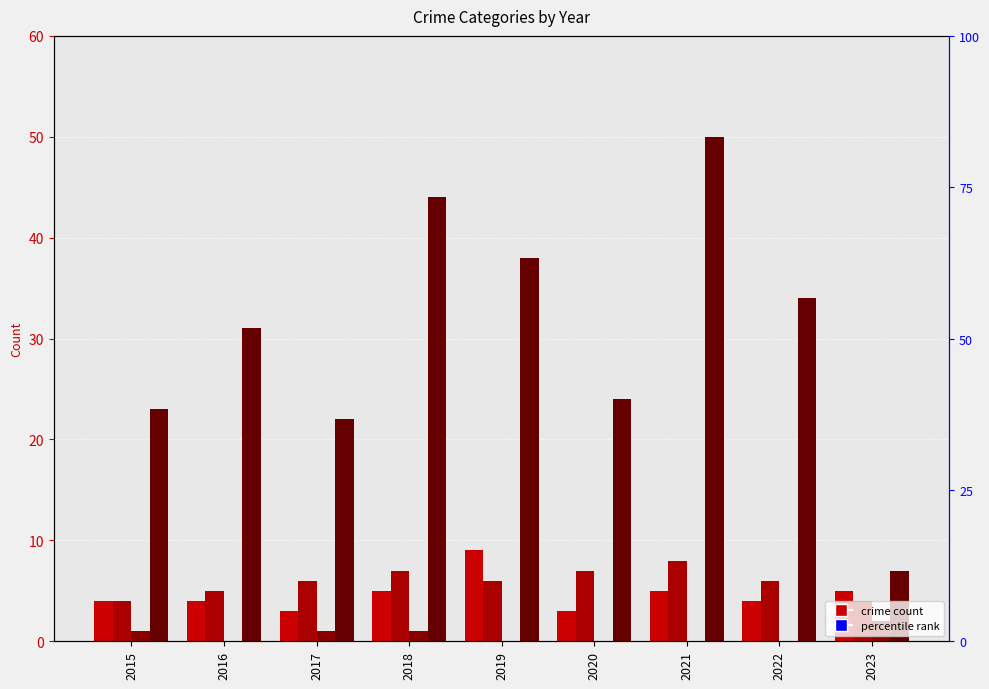

At which label does Aggravated Assault first exceed 4?

2018